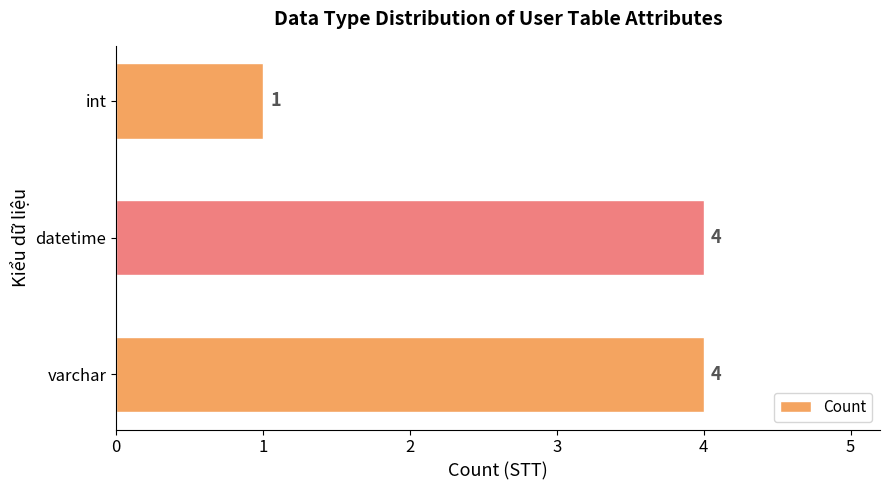

What is the sum of all values?

9